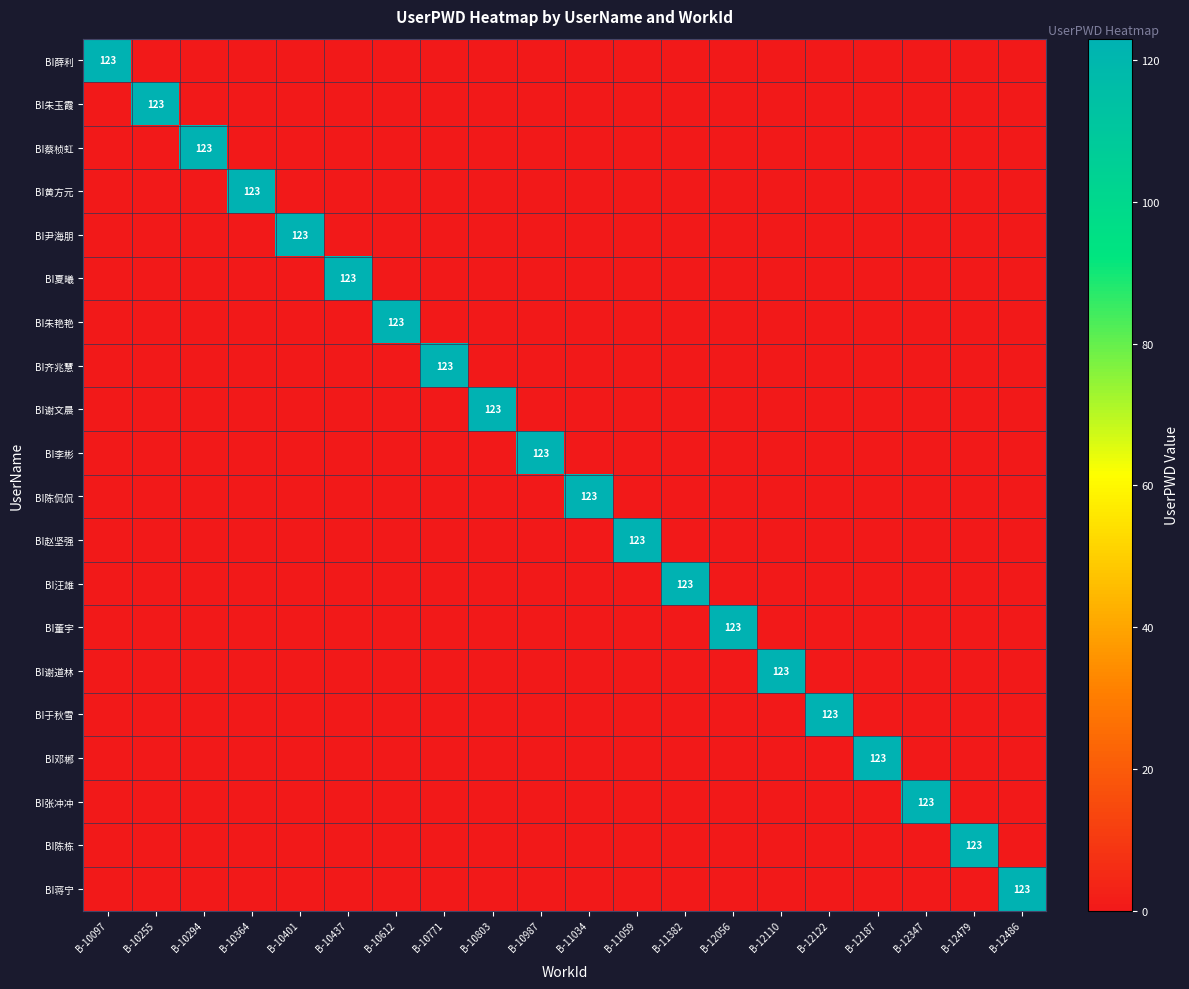

The BI董宇 series shows 123 at B-12056. True or false?

True